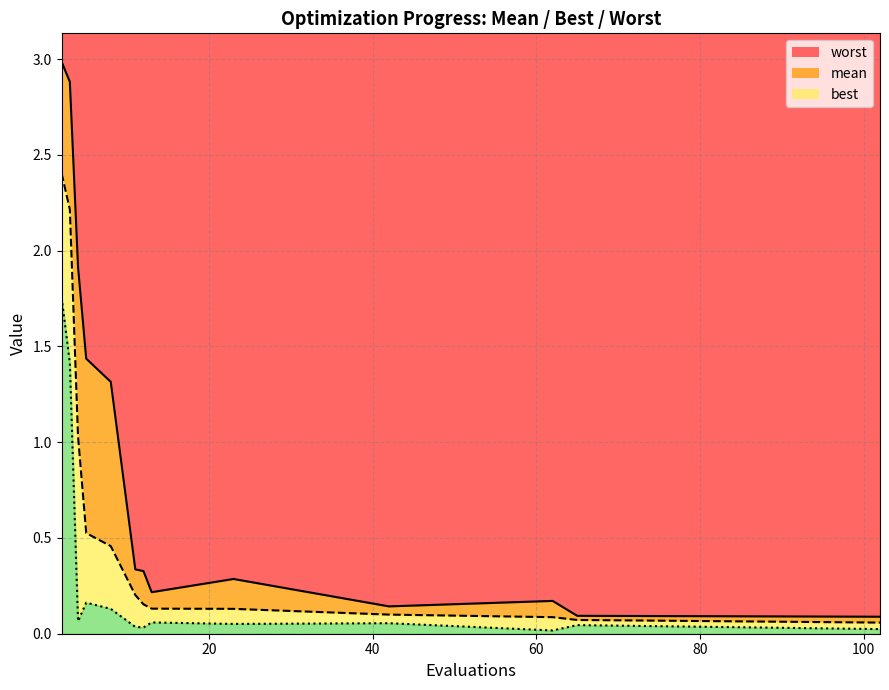

True or false: best and worst cross at least once.

False